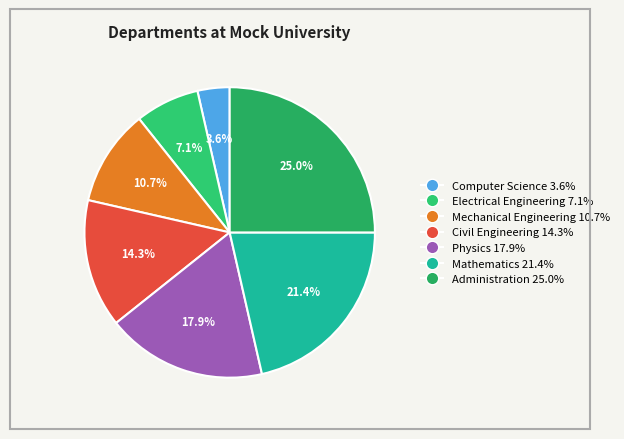

The Administration slice represents 17% of the pie. True or false?

False